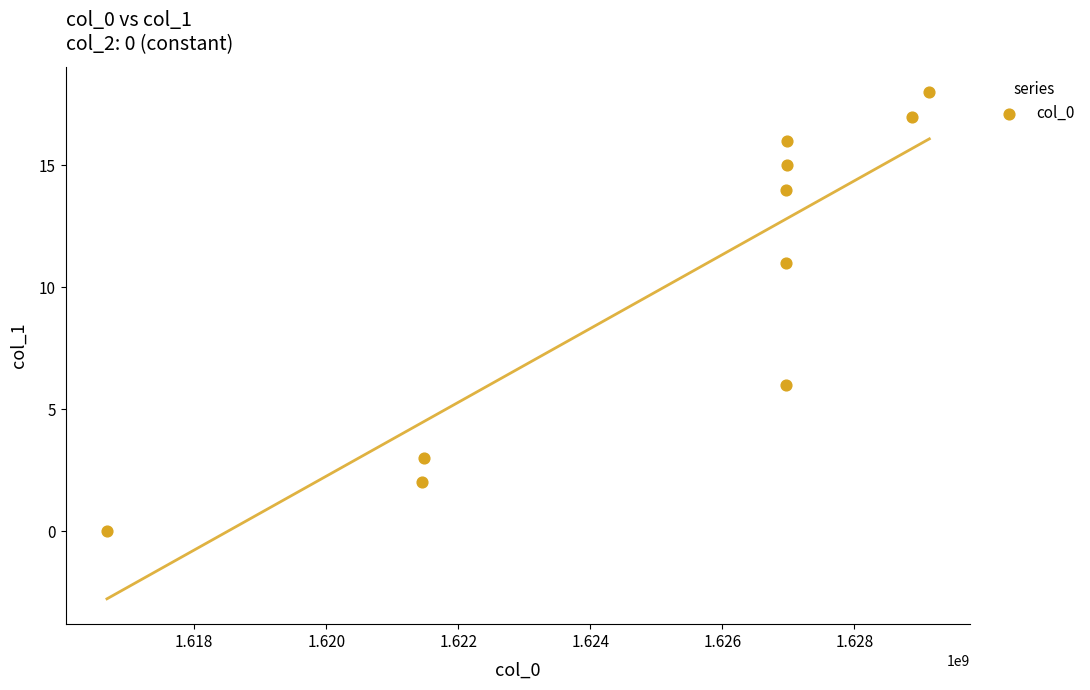

What Y value in the scatter plot is closest to 9?

11